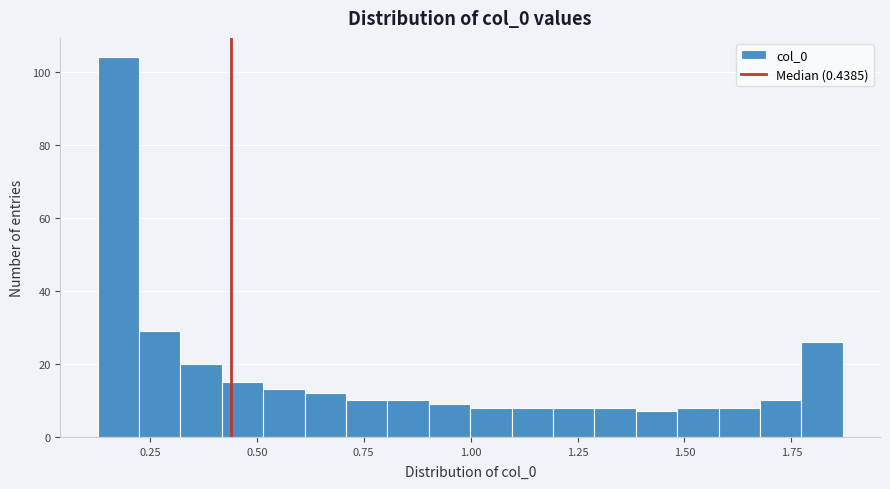

Around what value on the x-axis is the tallest bar? Give the approximate position of its centre, as read against the axis.

0.20